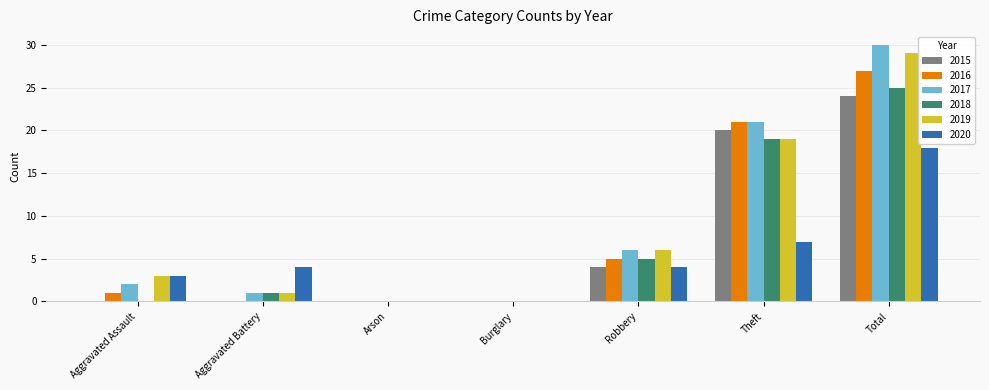

How many groups of bars are there?

7